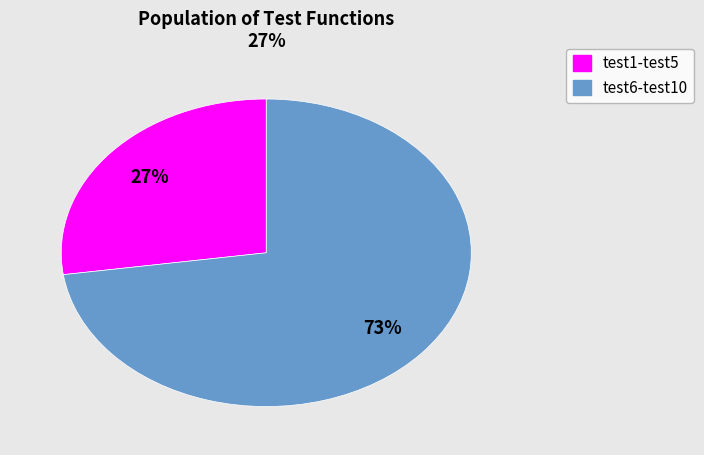

Does any single category account for the majority?

Yes